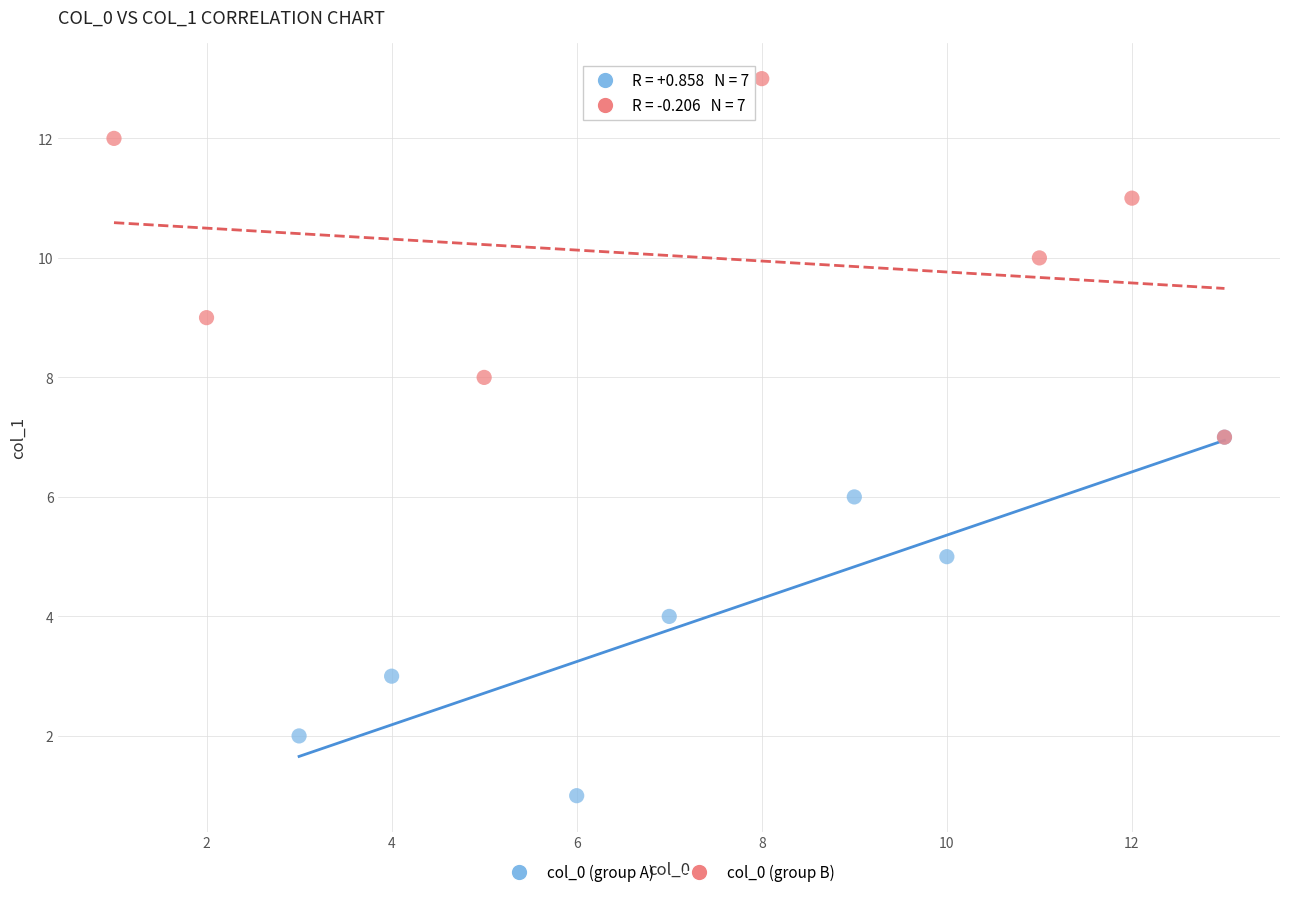

Which series contains the highest Y value?

col_0 (group B)